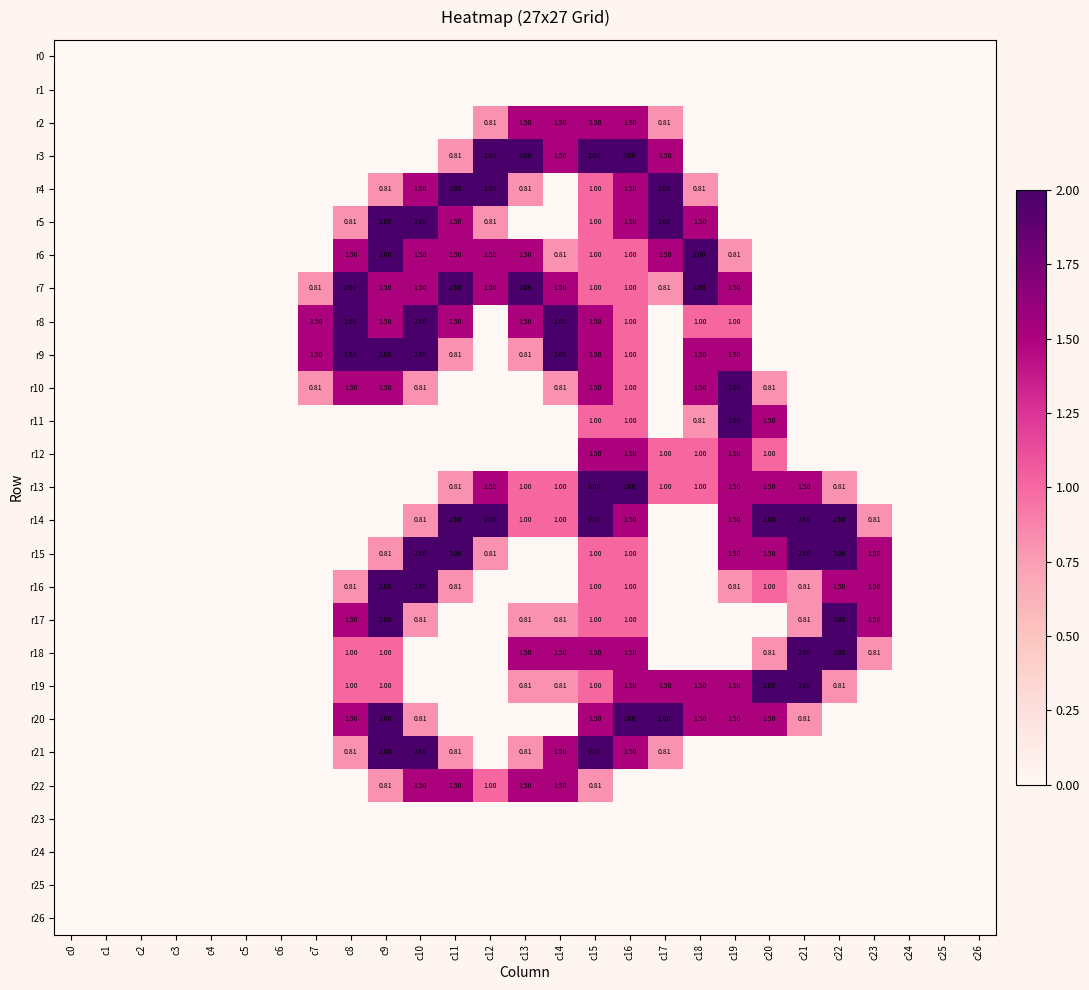

True or false: r17 has a value of 0.0 at c19.

True